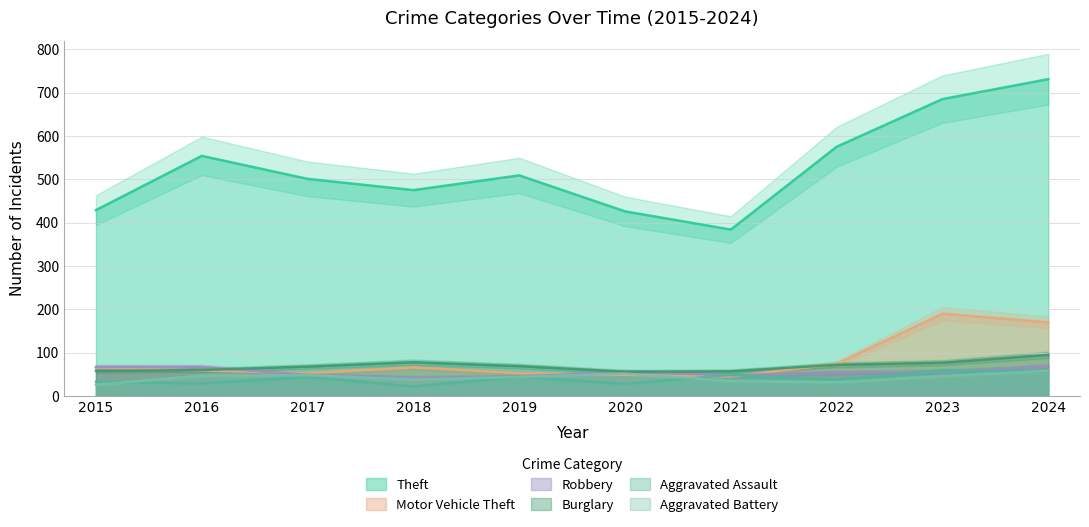

What is the sum of the Aggravated Battery values at 2023 and 2021?

81